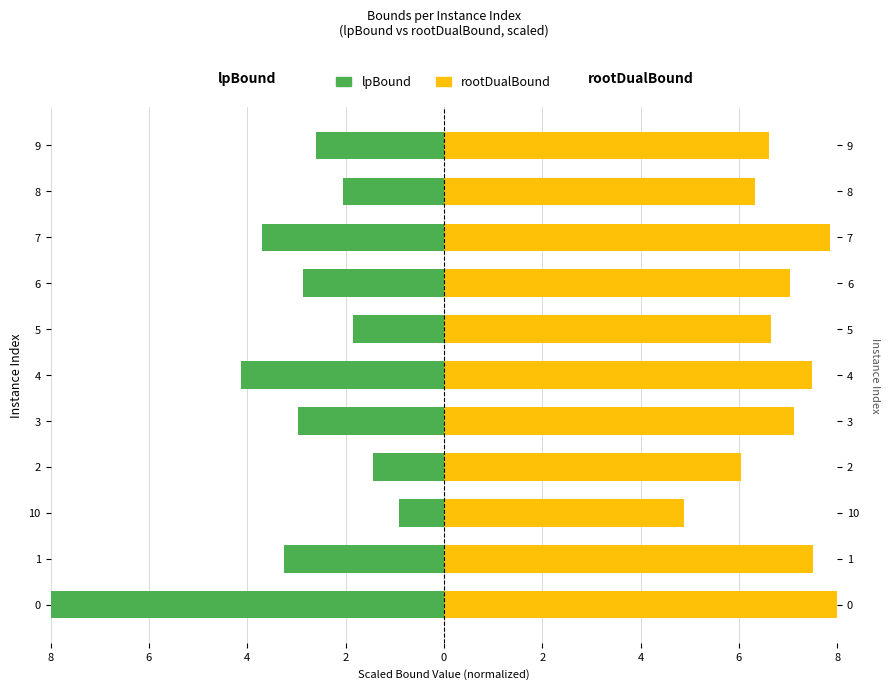

What are all the series names shown in the legend?

lpBound, rootDualBound